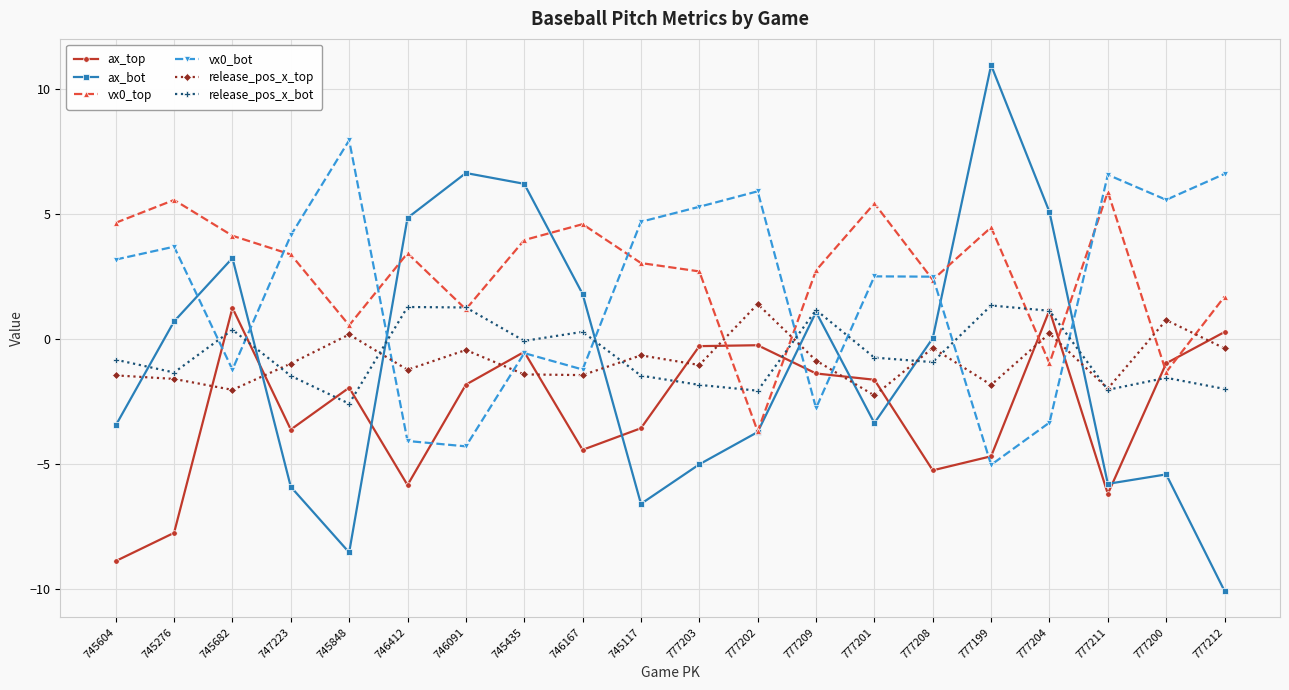

Which series has the largest range (max minus min)?

ax_bot